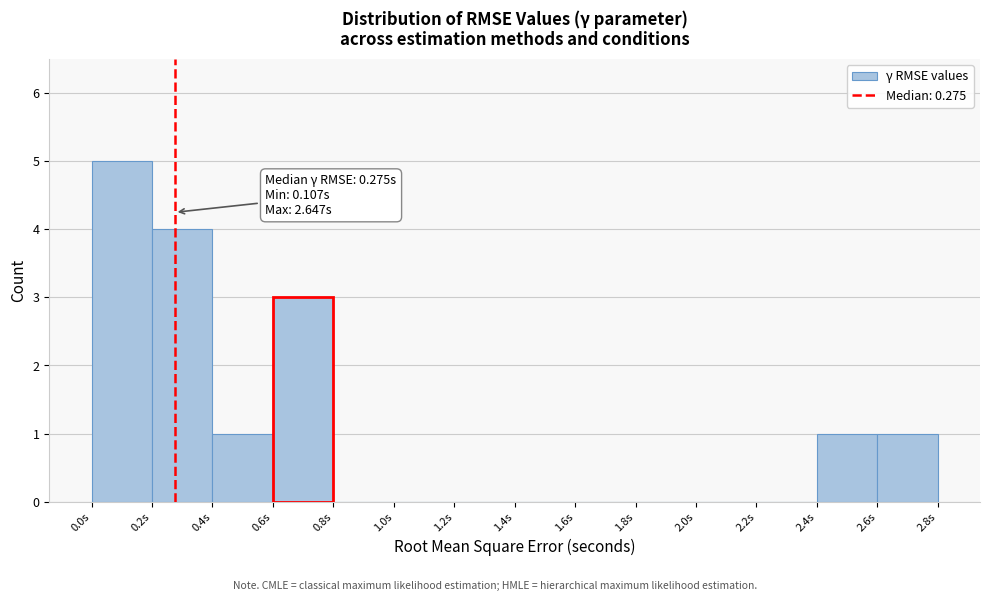

Which range on the x-axis has the tallest bar?

0.0 to 0.2